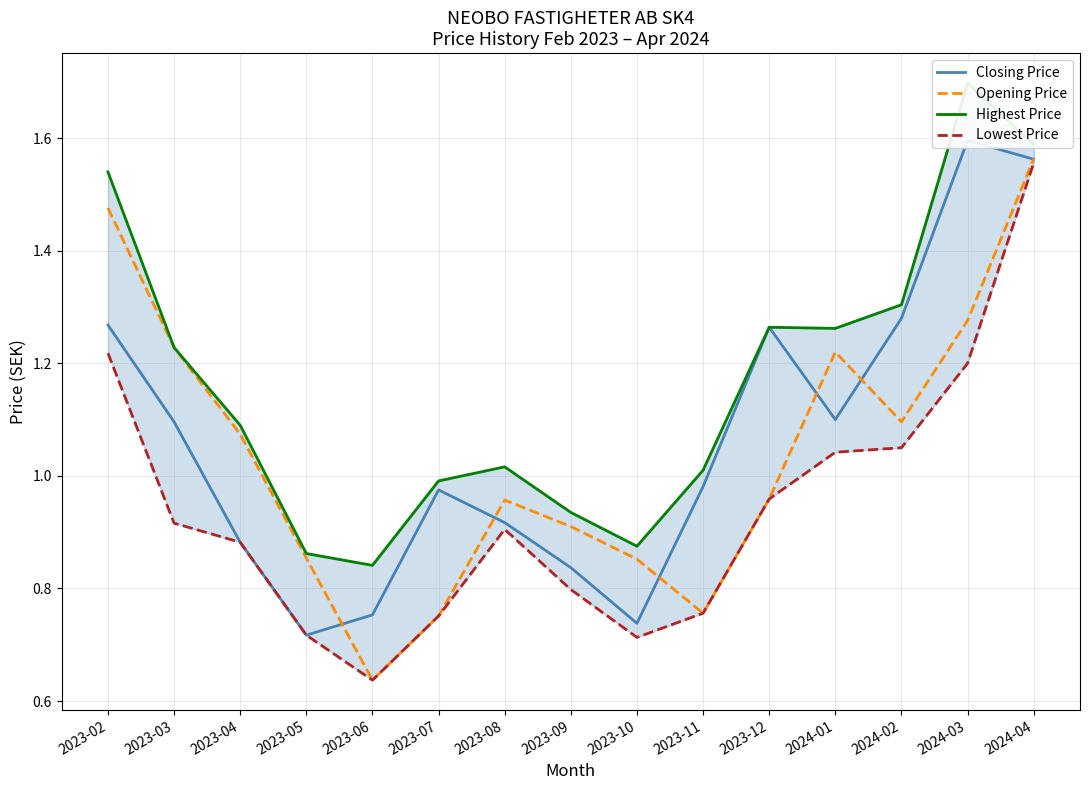

Which series has the largest total across all categories?

Highest Price